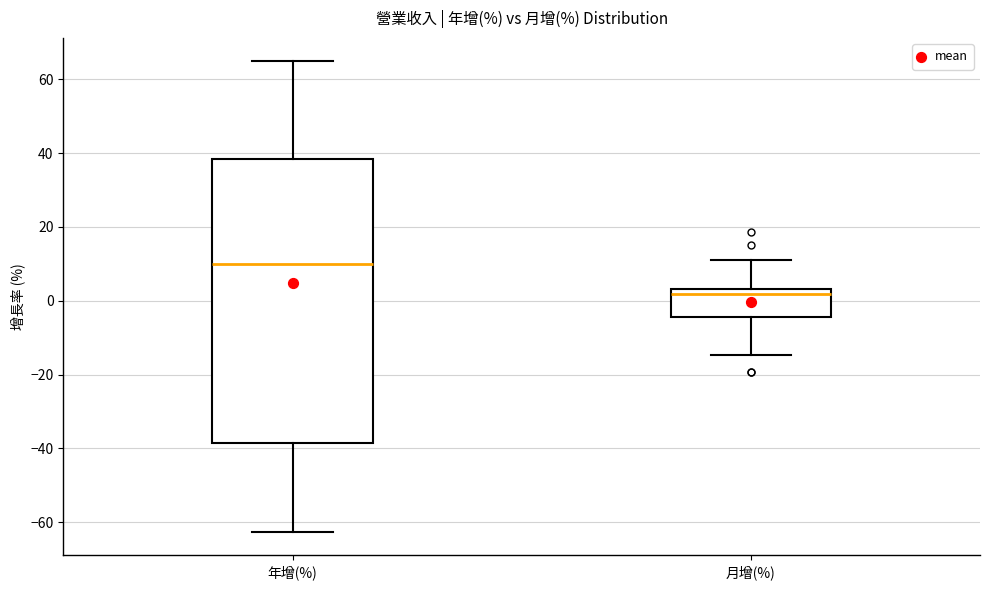

Reading left to right, read every box against the y-axis: the position of its median line, the range the box covers, and the ends of its whiskers. The values are not printed on the chart, so give them approximately, as read against the axis.

年增(%): median 10, box -38 to 38, whiskers -62 to 64
月增(%): median 2, box -4 to 4, whiskers -14 to 10